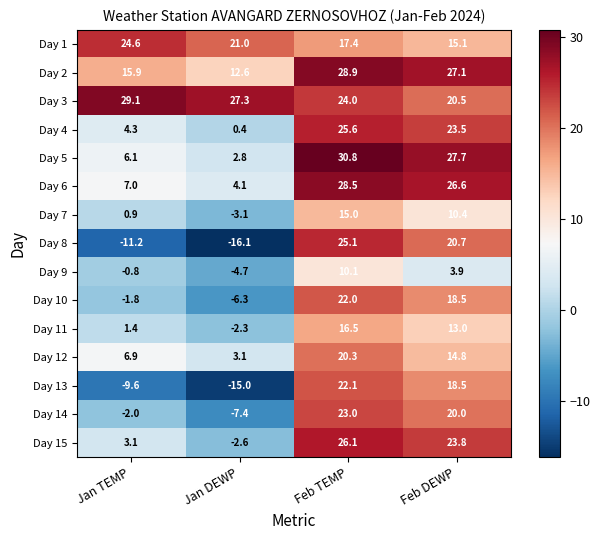

How many categories are shown in the chart?

4